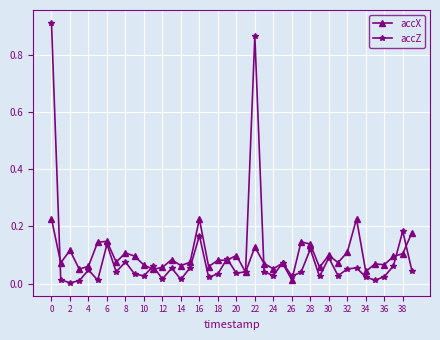

Which series has the largest range (max minus min)?

accZ